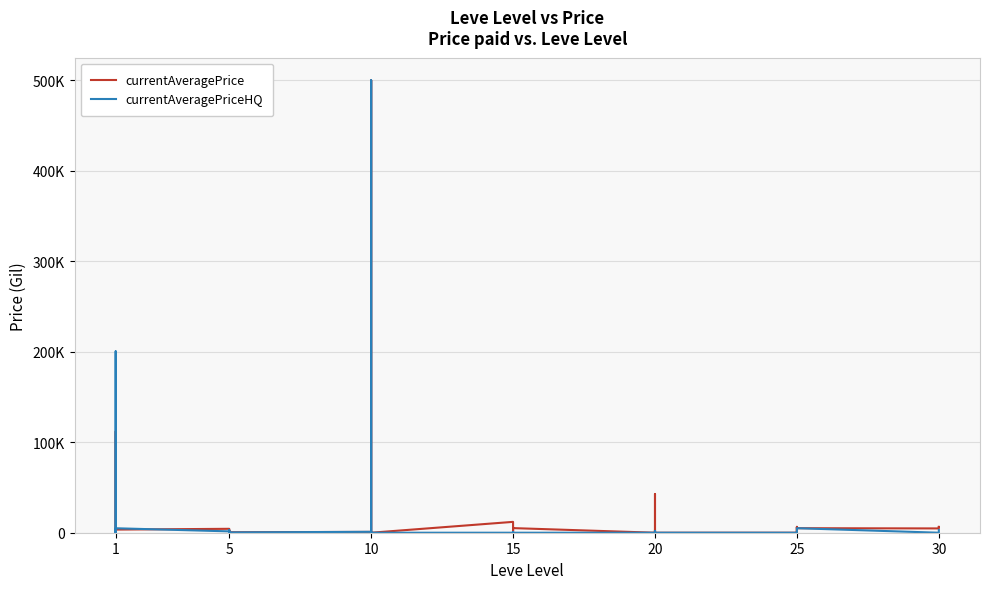

In currentAveragePrice, how many points are lower than both neighbors (excluding endpoints)?

8